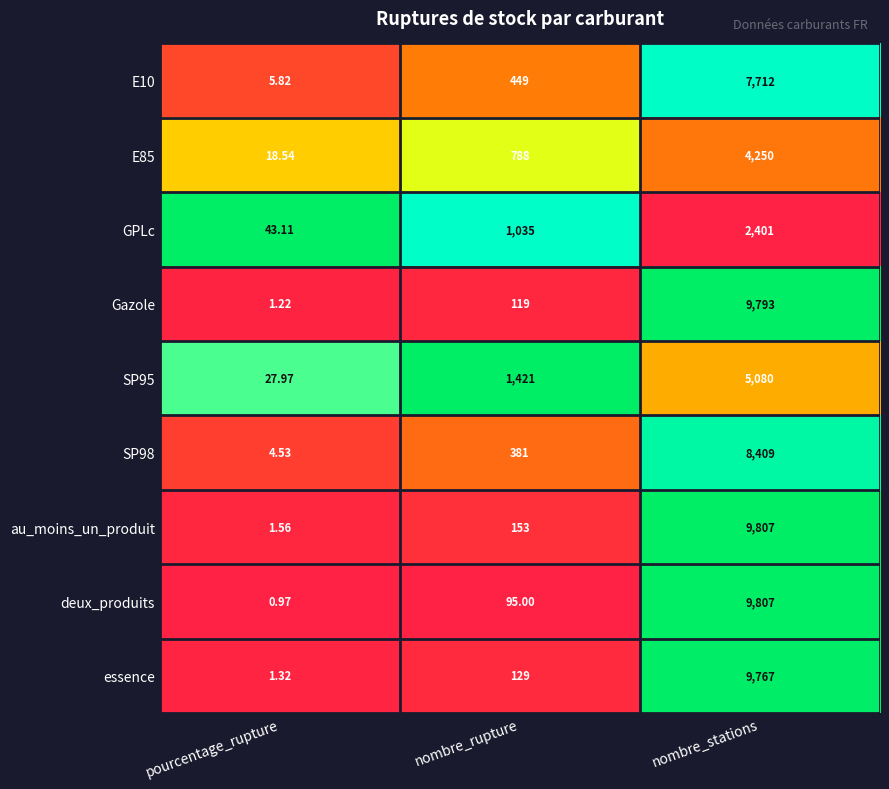

At which label is GPLc closest to 1222?

nombre_rupture